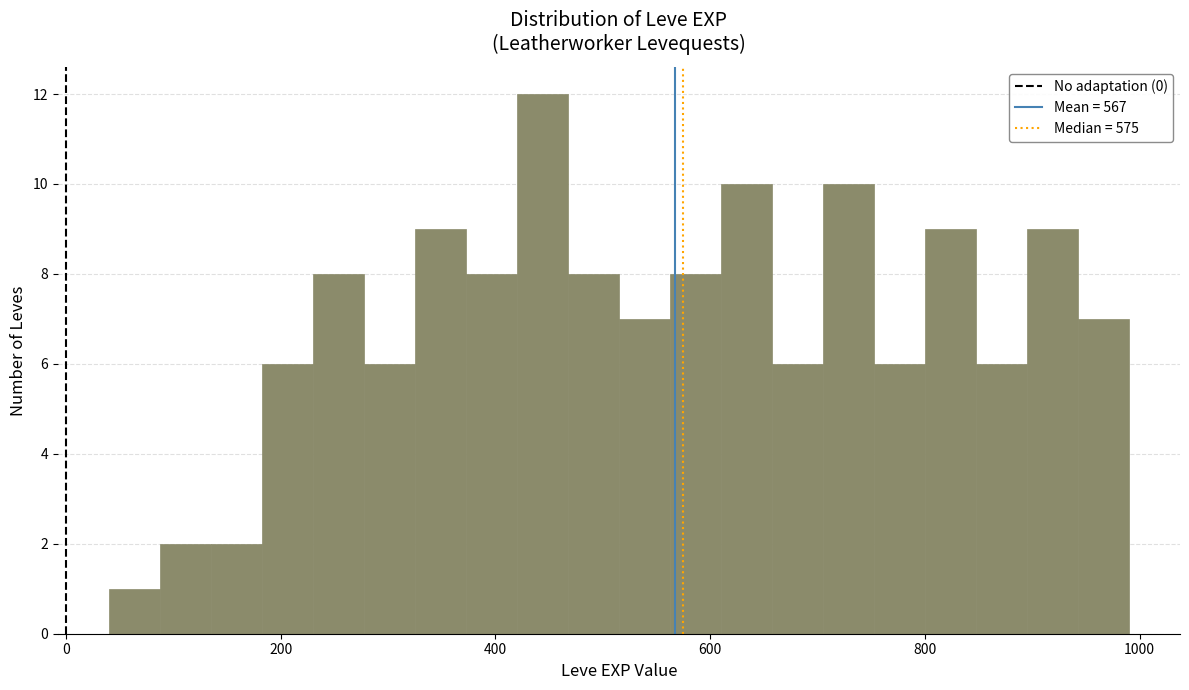

Read against the x-axis, roughly where is the centre of the tallest bar?

440